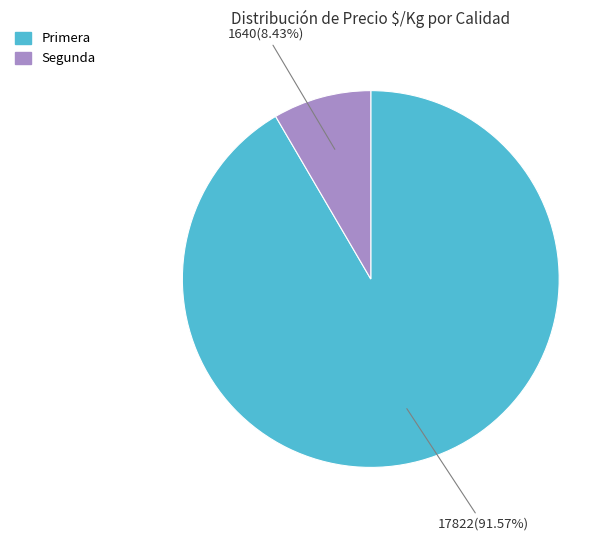

How many segments does this pie chart have?

2